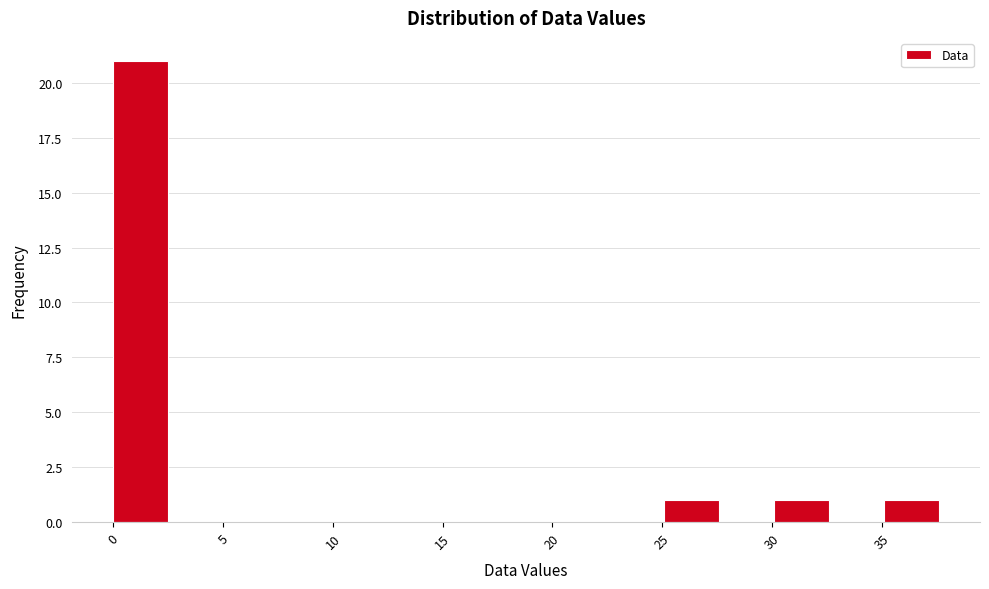

Reading left to right, list every bar in this chart as the range it spans on the x-axis followed by its height. Neither the bar edges nor the heights are printed on the chart, so give them approximately, as read against the axes.

0.0 to 2.5: 21
2.5 to 5.0: 0
5.0 to 7.5: 0
7.5 to 10.0: 0
10.0 to 12.5: 0
12.5 to 15.0: 0
15.0 to 17.5: 0
17.5 to 20.0: 0
20.0 to 22.5: 0
22.5 to 25.0: 0
25.0 to 27.5: 1
27.5 to 30.0: 0
30.0 to 32.5: 1
32.5 to 35.0: 0
35.0 to 37.5: 1